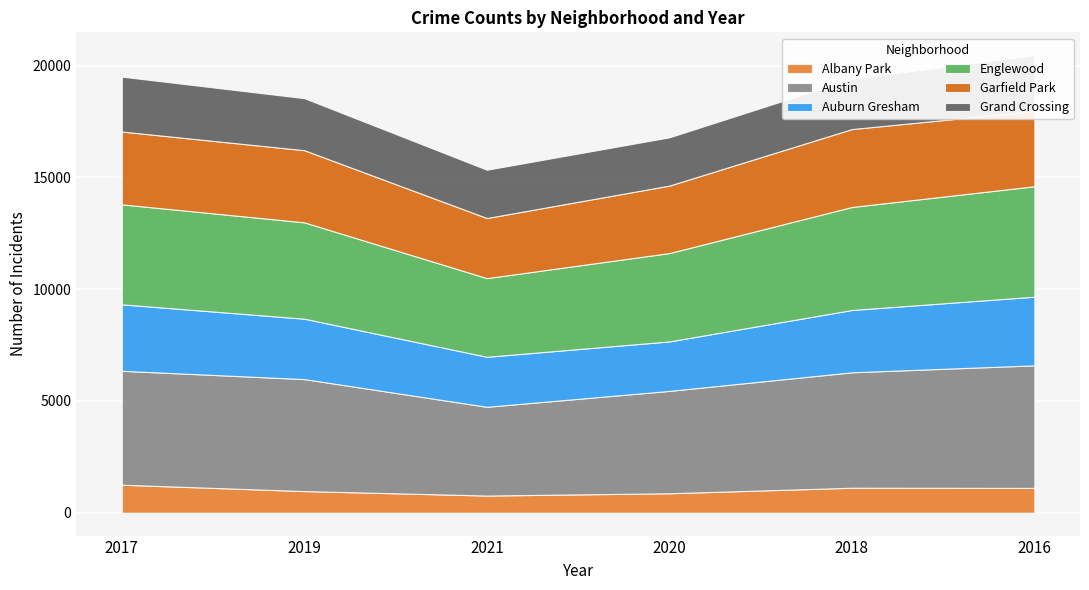

List the labels in order of Garfield Park value, largest first.

2018, 2016, 2017, 2019, 2020, 2021